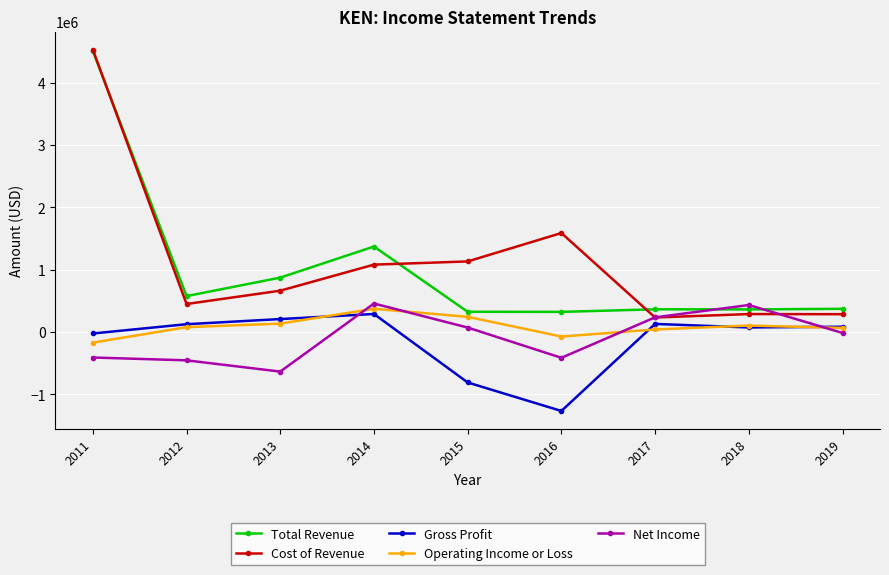

How many lines are shown in the chart?

5